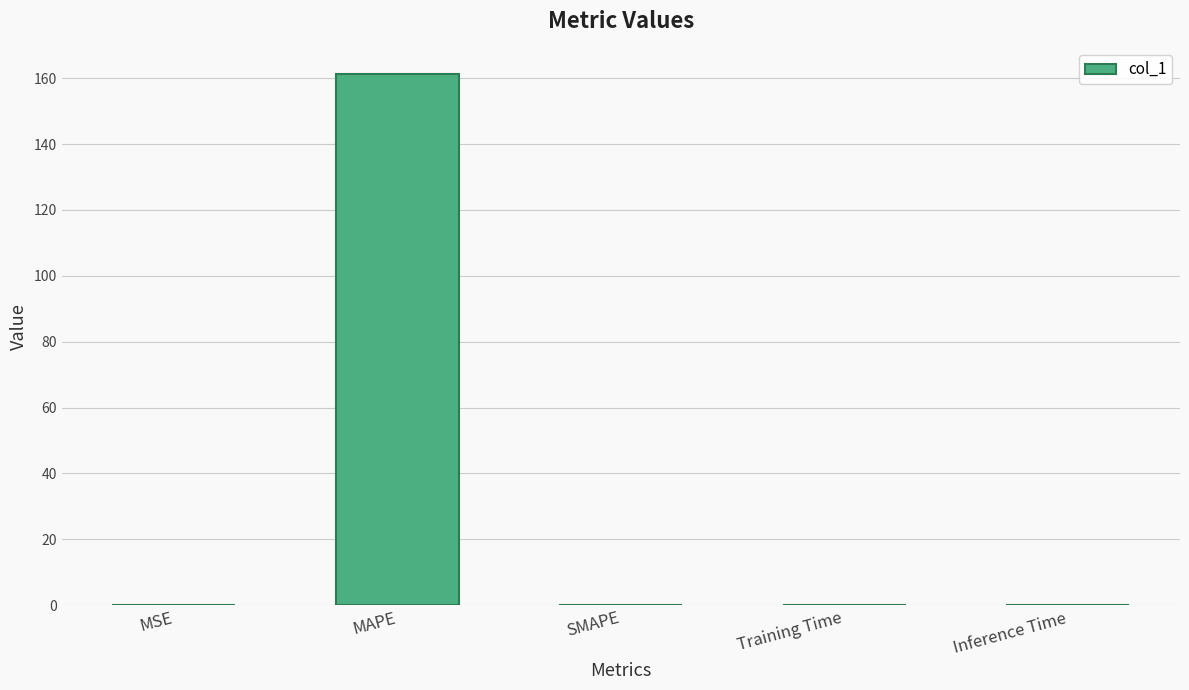

Count the number of data series in this chart.

1